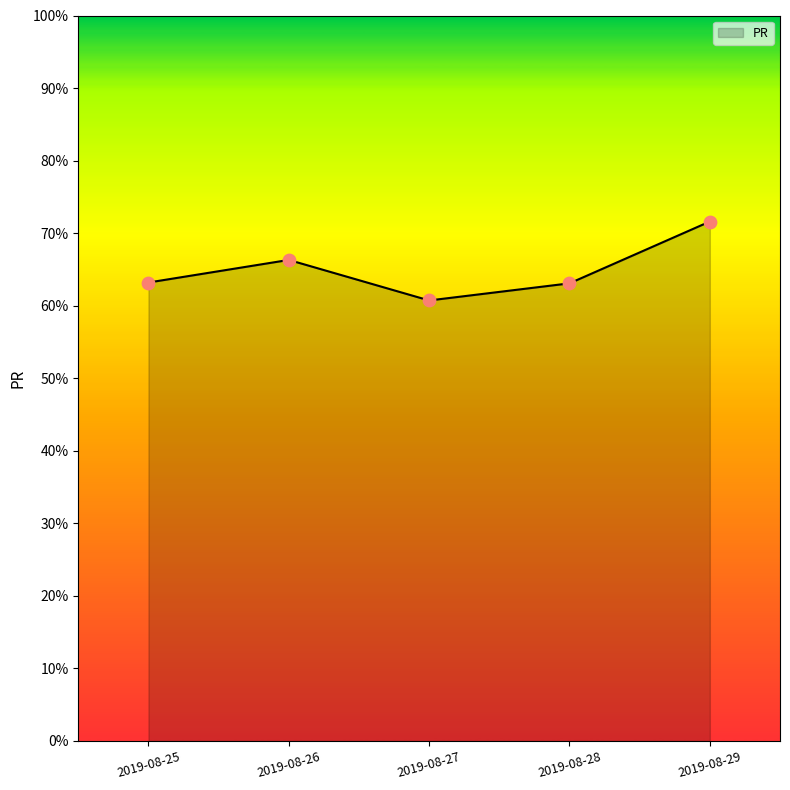

What is the change in value from 2019-08-25 to 2019-08-29?

+8.4